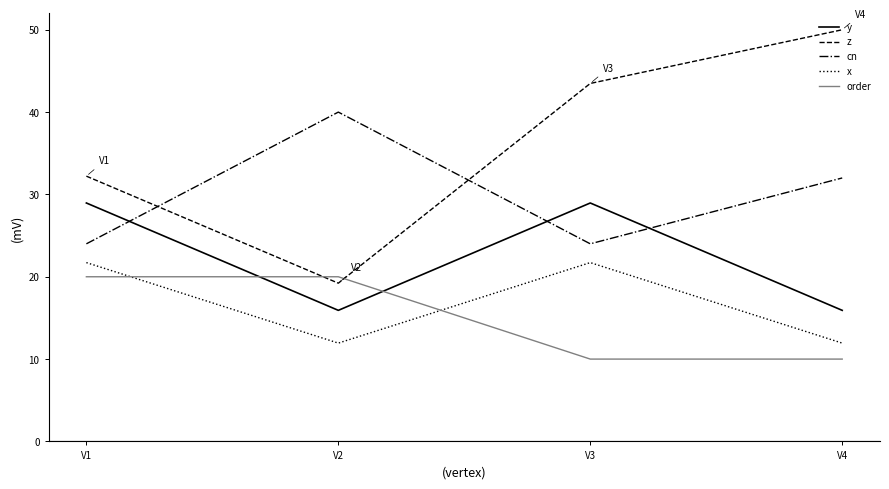

True or false: y and z intersect in this chart.

False